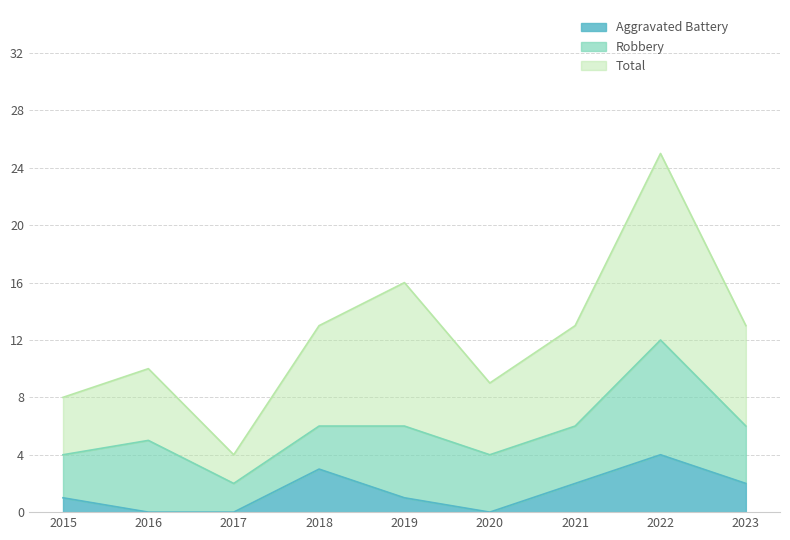

In Aggravated Battery, how many points are higher than both neighbors (excluding endpoints)?

2